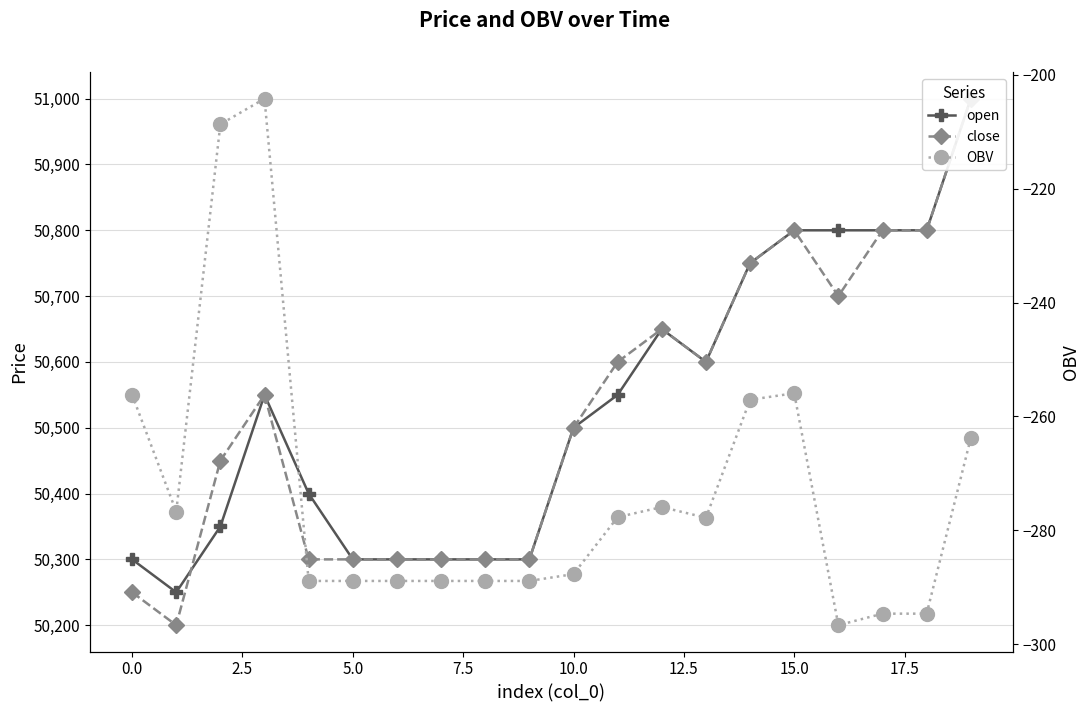

How many interior local valleys does the close series have?

3